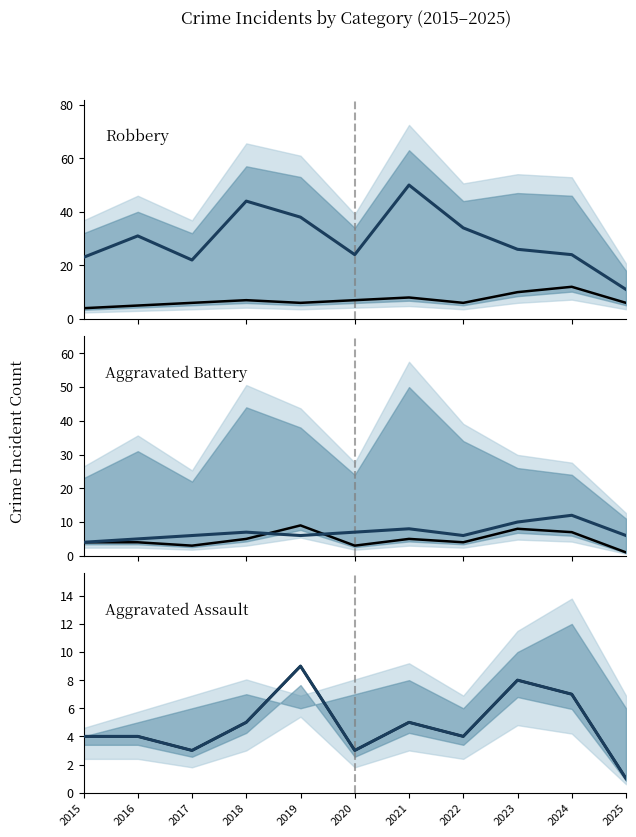

True or false: Aggravated Assault has a value of 3 at 2020.

True